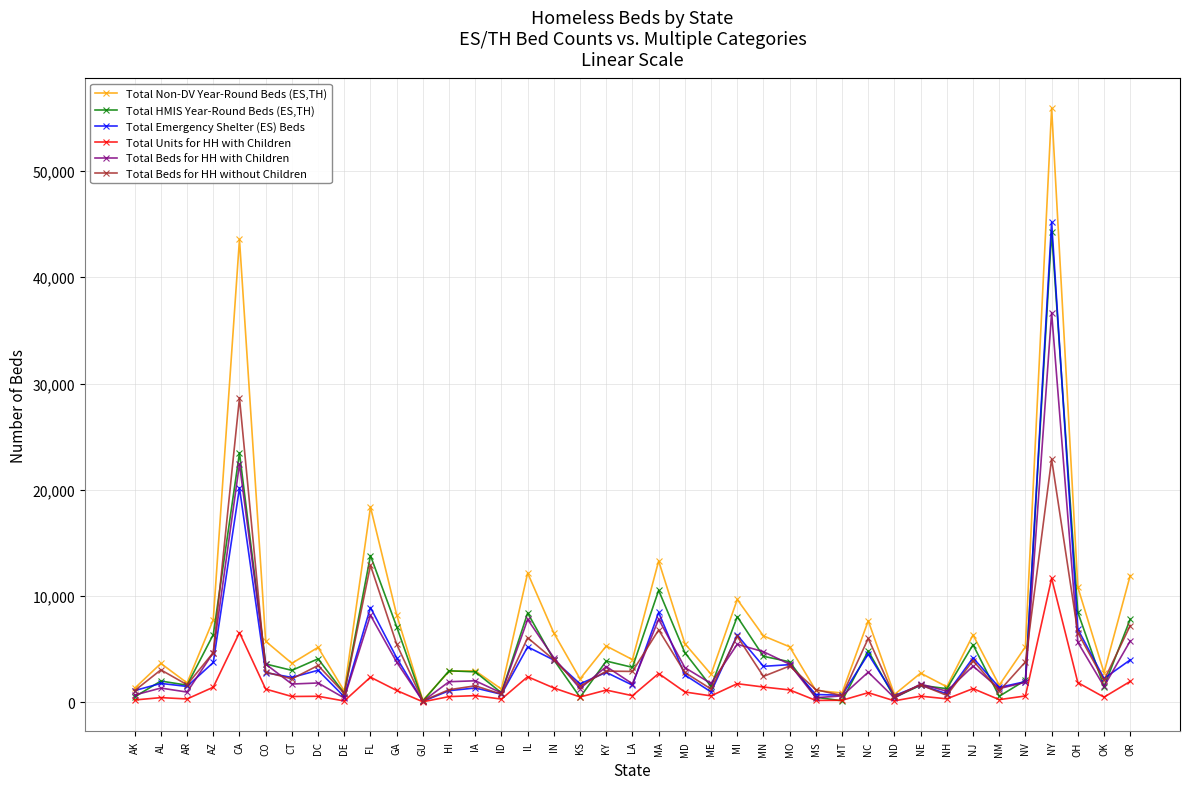

Does the chart display data point markers on the line(s)?

Yes